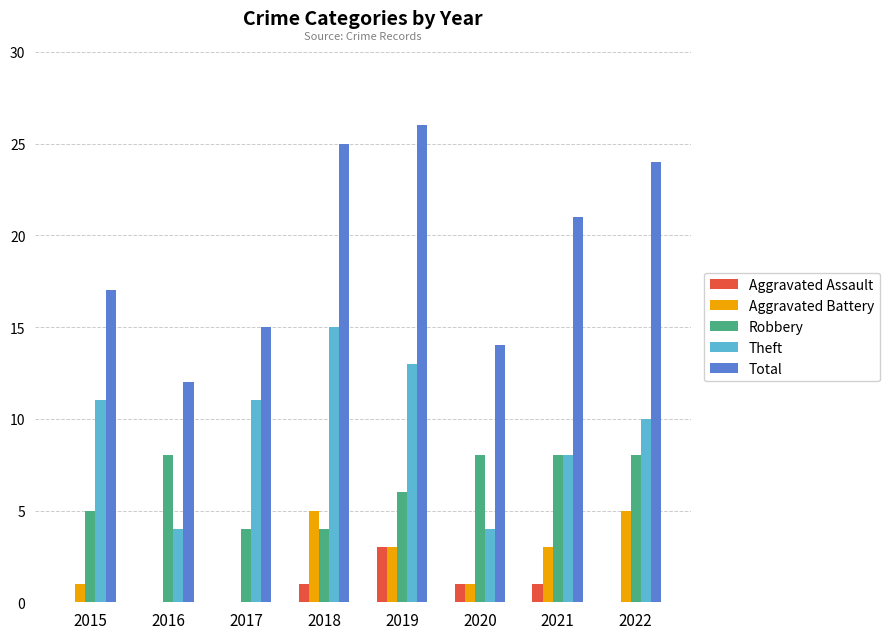

Which series changed the most between 2020 and 2021?

Total